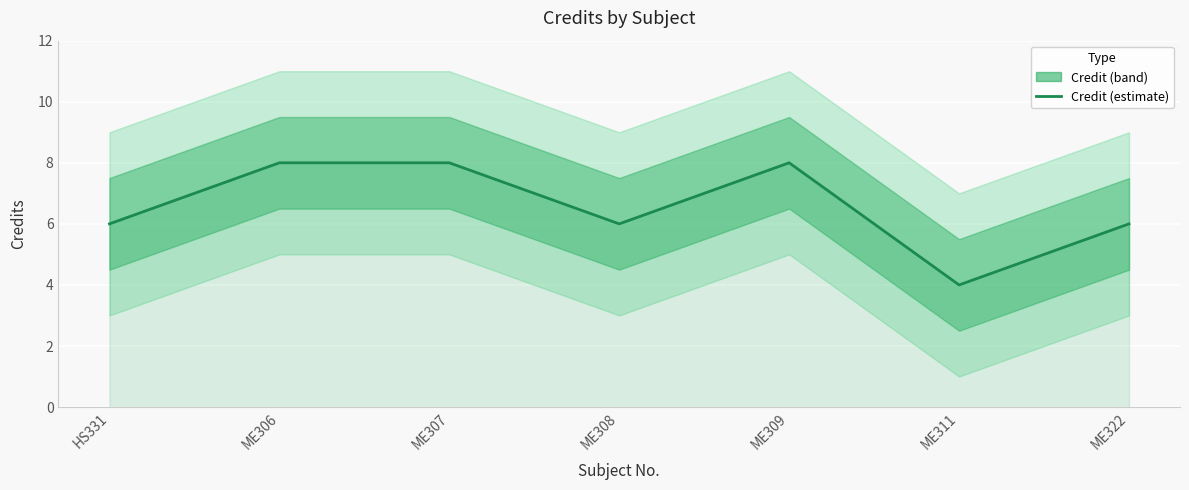

What is the maximum value shown in the chart?

8